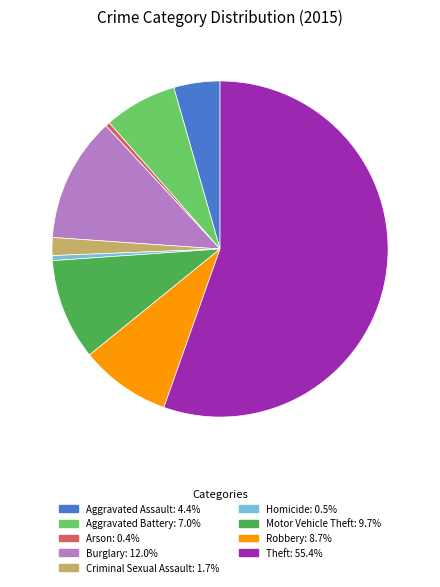

Approximately how many times larger is the value at Burglary compared to Motor Vehicle Theft?

1.2